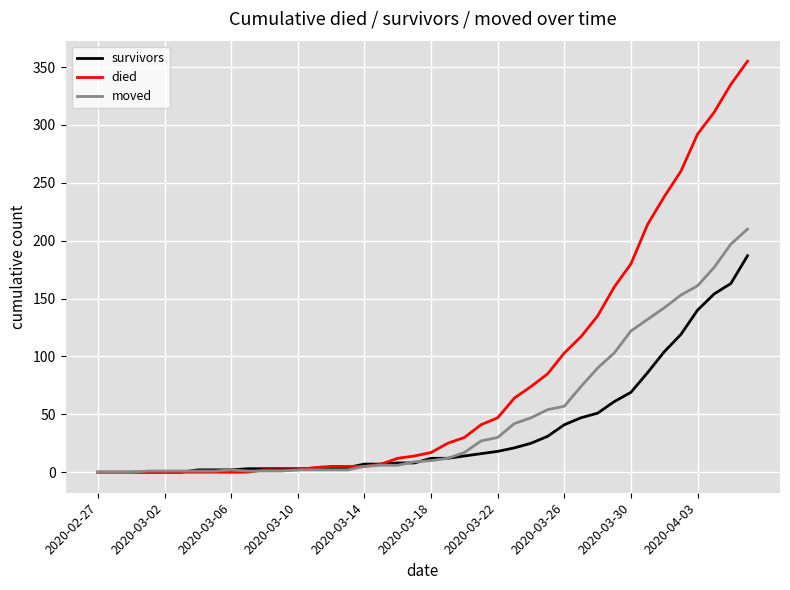

Which series has the largest range (max minus min)?

died